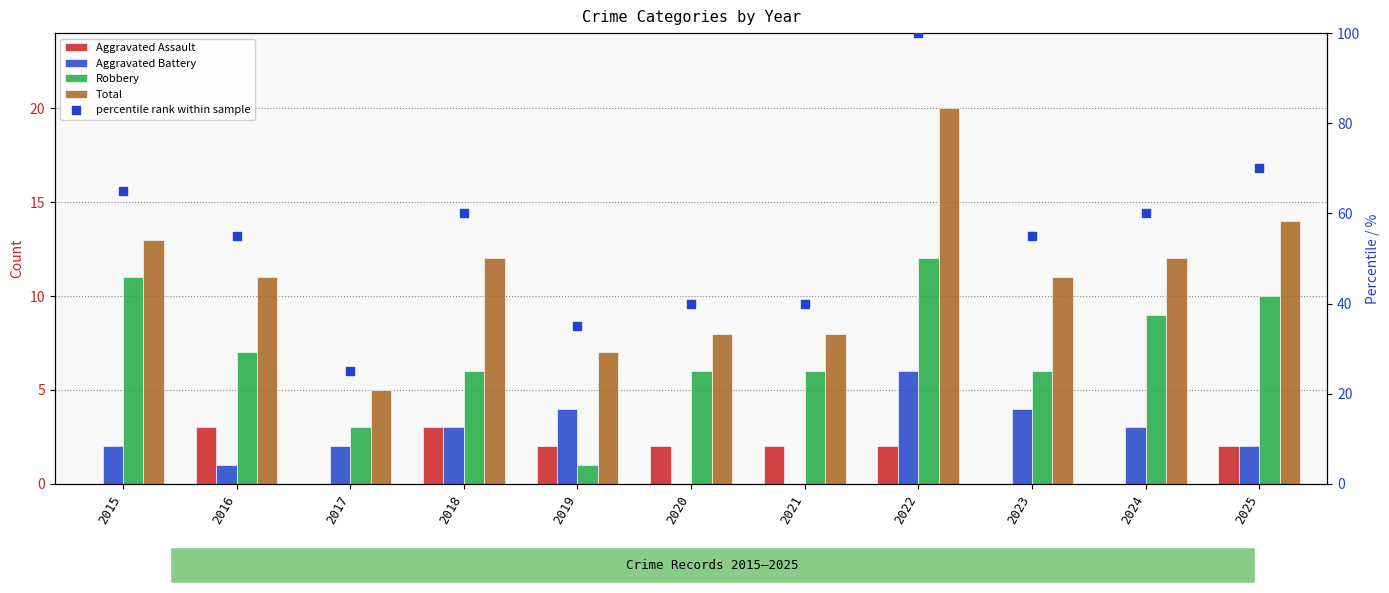

Which series has the widest spread of Y values?

percentile rank within sample